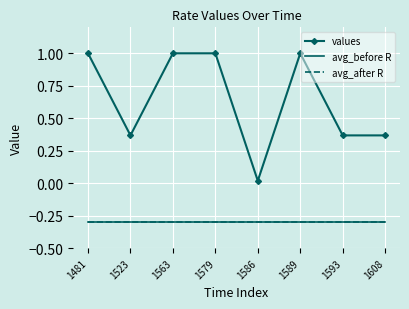

What is the difference between the maximum and minimum values in the values series?

1.0